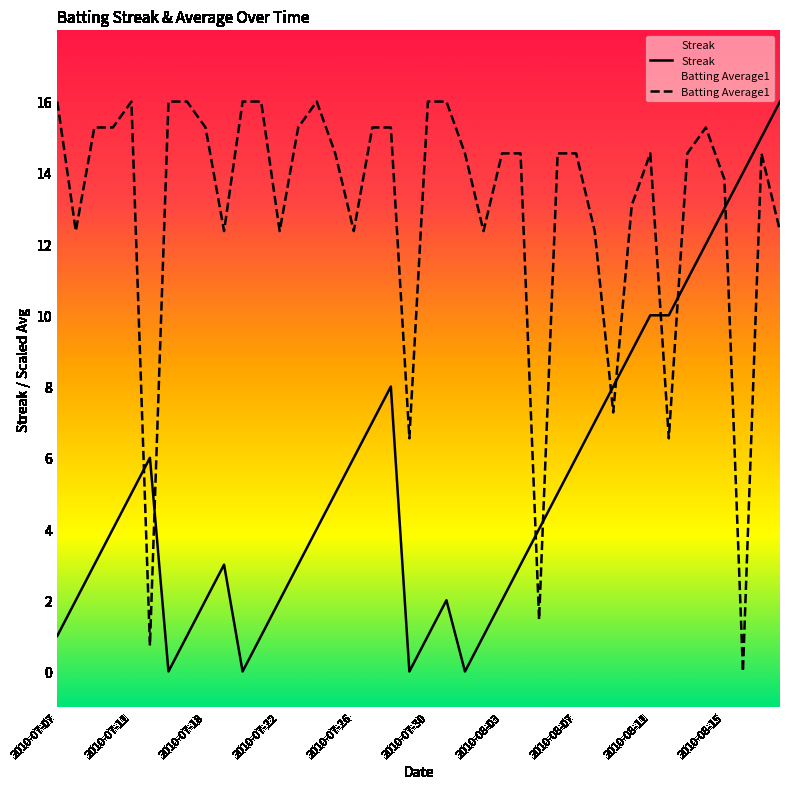

How many data points does each series have?

40